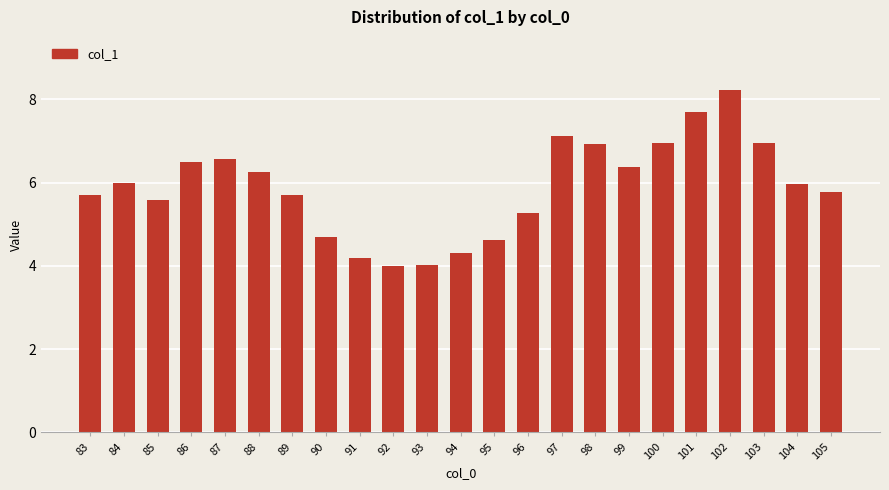

What is the approximate value at 98?

6.9